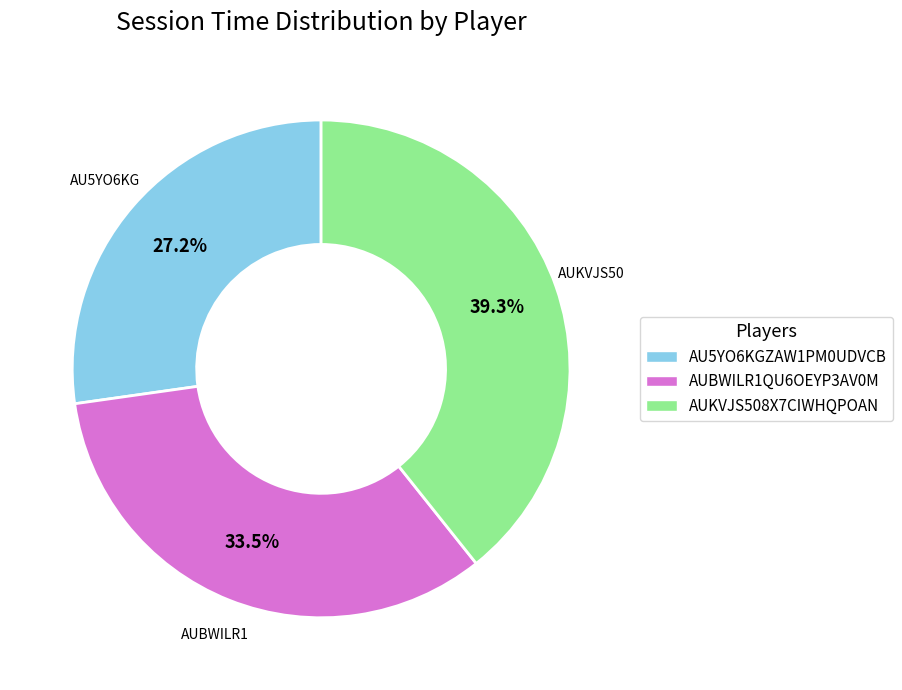

To the nearest percent, what portion does AUKVJS508X7CIWHQPOAN represent?

39%